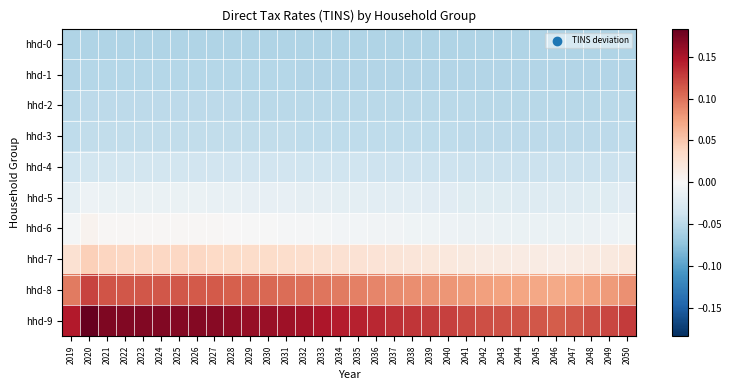

At which category is the sum across all series the highest?

2020